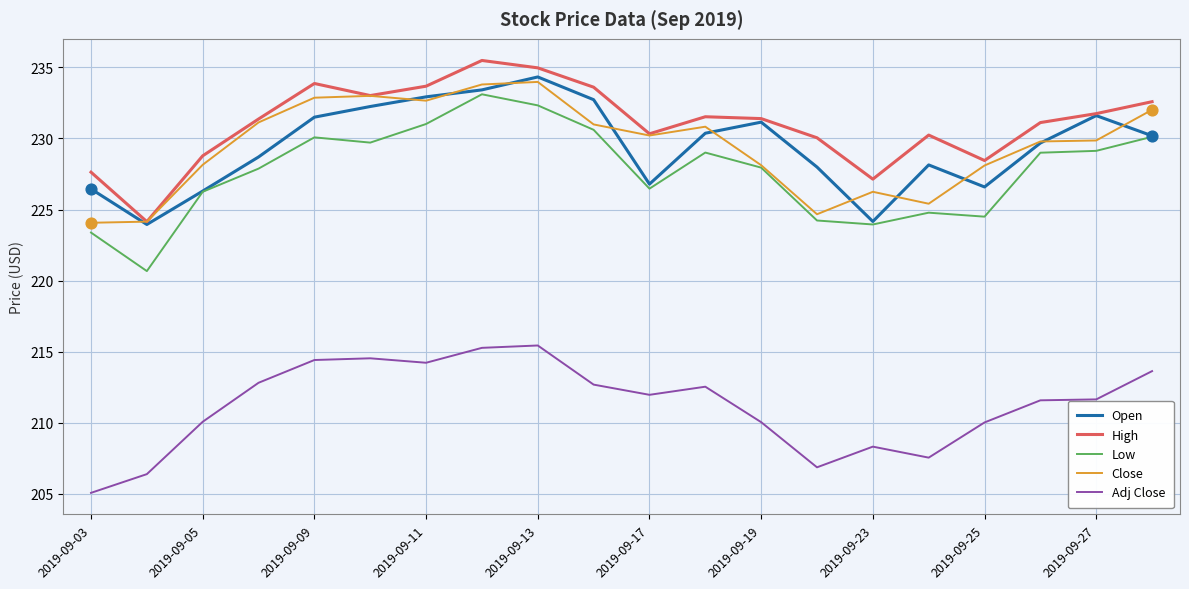

At how many categories does at least one series exceed 226?

19